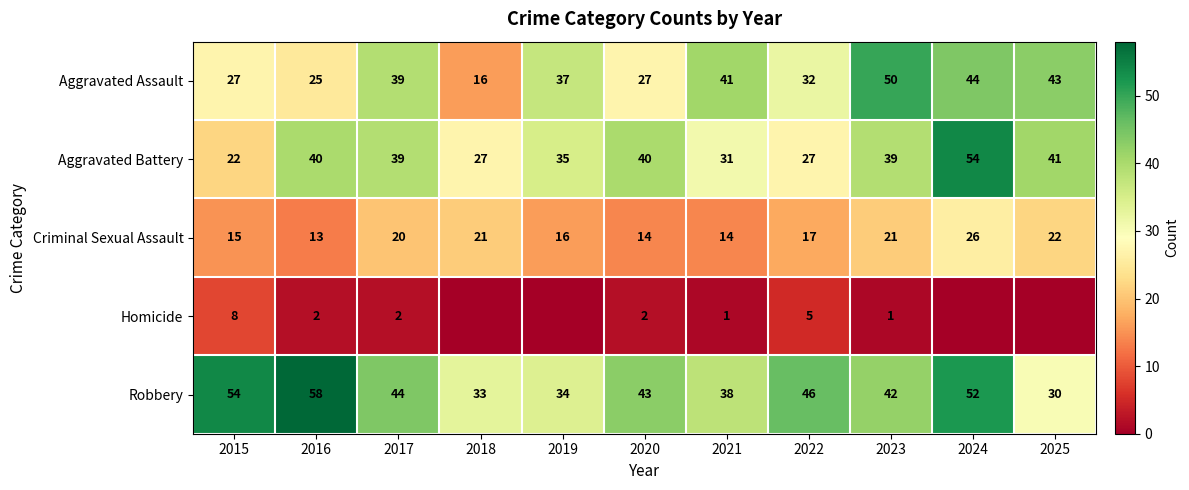

What is the sum of the Homicide values at 2017 and 2015?

10